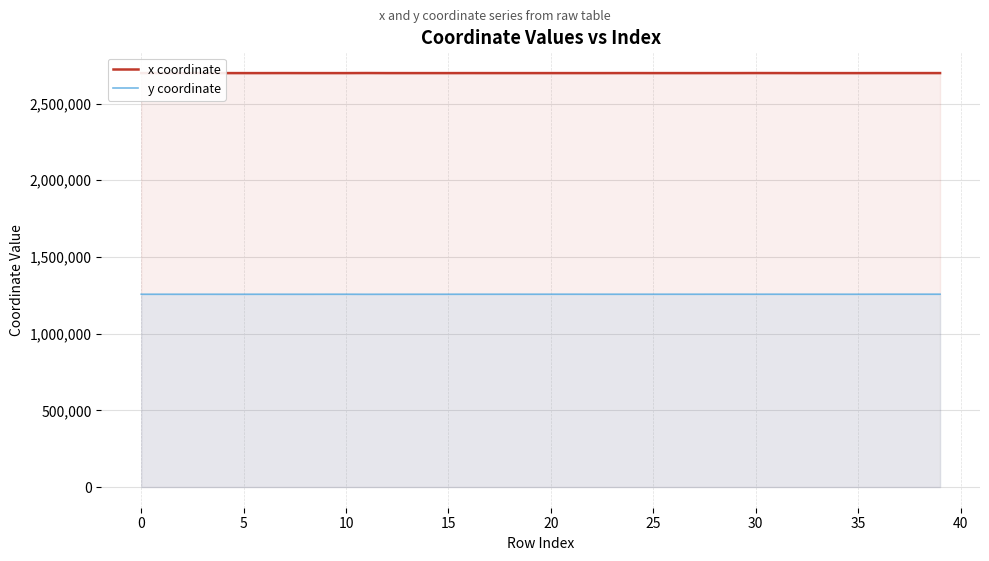

Reading left to right, list all the values displayed in this chart.

x coordinate: 2698412.3	2698410.8	2698413.6	2698409.3	2698432.8	2698388.3	2698382.8	2698540.4	2698389.6	2698383.0	2698382.1	2698807.6	2698408.6	2698389.6	2698383.6	2698353.7	2698453.5	2698385.2	2698392.1	2698384.8	2698411.8	2698397.0	2698383.3	2698473.4	2698573.4	2698418.1	2698441.6	2698382.2	2698466.7	2698460.2	2698694.6	2698602.0	2698398.5	2698382.1	2698349.0	2698329.2	2698512.6	2698510.3	2698512.0	2698522.9
y coordinate: 1256742.9	1256769.9	1256721.0	1256783.2	1256720.2	1256721.3	1256817.4	1256712.5	1256688.1	1256804.7	1256836.8	1256514.4	1256687.3	1256687.1	1256777.2	1256745.4	1256906.9	1256909.9	1256961.2	1256905.8	1256956.7	1256975.1	1256890.5	1256853.5	1256900.1	1256849.7	1256950.7	1256875.8	1256989.3	1256992.8	1256907.0	1256953.2	1256850.7	1256855.1	1256815.2	1256805.1	1257058.1	1257052.6	1257082.8	1257033.8